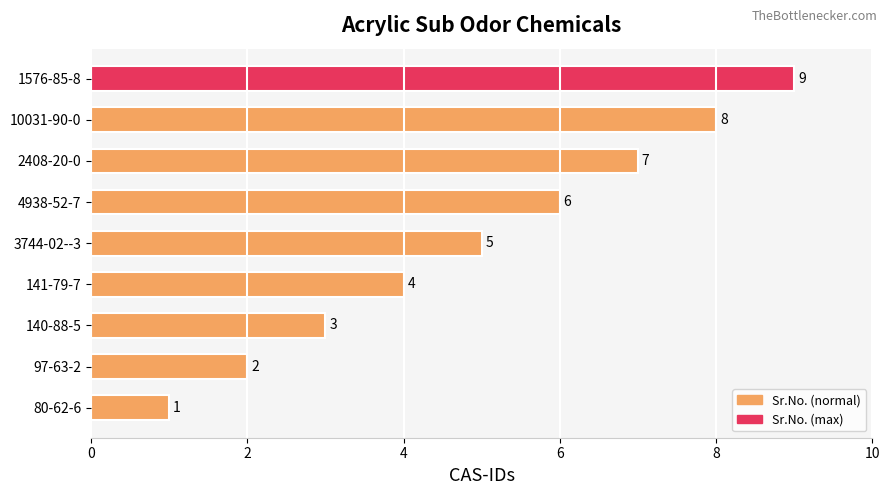

Where is the data nearest to the value 5?

3744-02--3